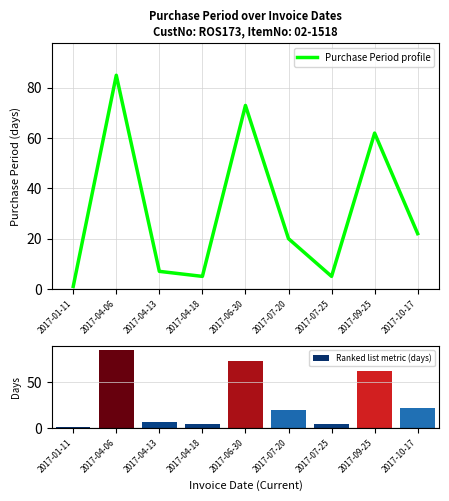

Does the chart contain stacked bars?

No